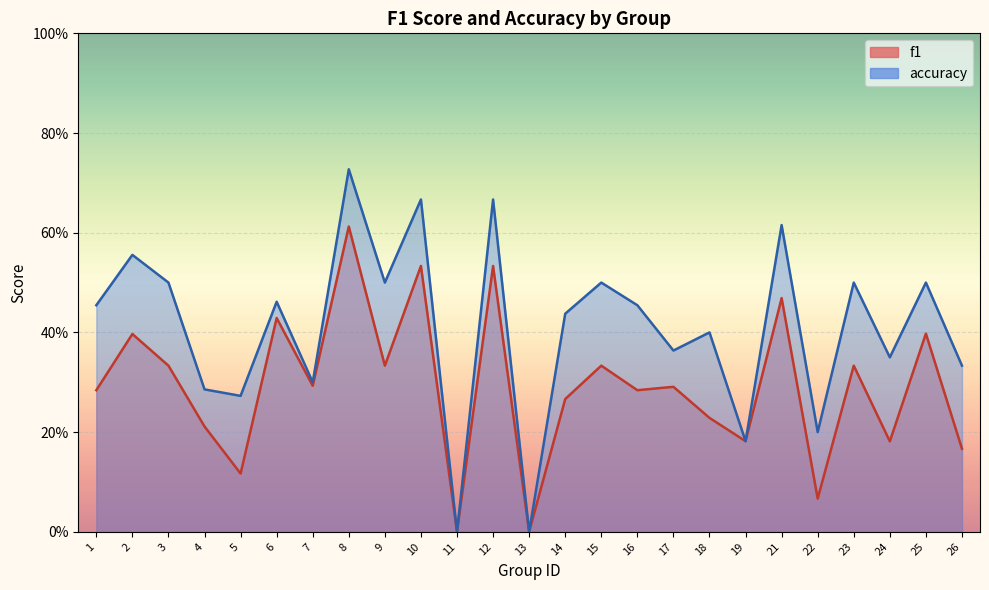

At which label is accuracy closest to 0?

11